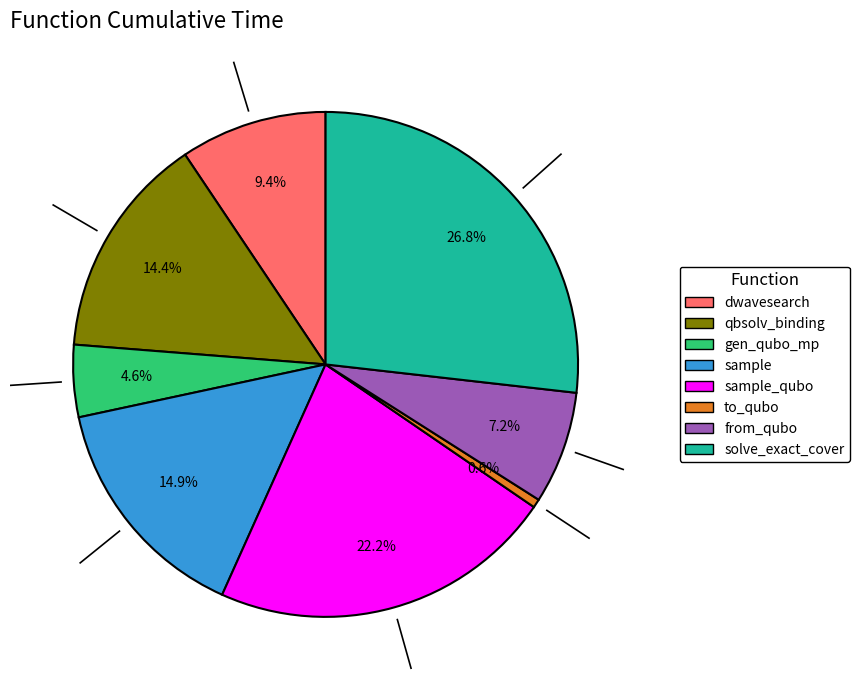

Is there any slice that represents more than half of the pie?

No